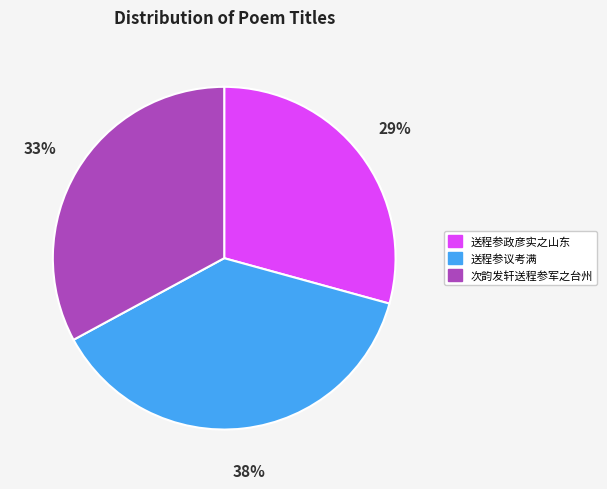

Combined, do 送程参政彦实之山东 and 次韵发轩送程参军之台州 account for over 50%?

Yes